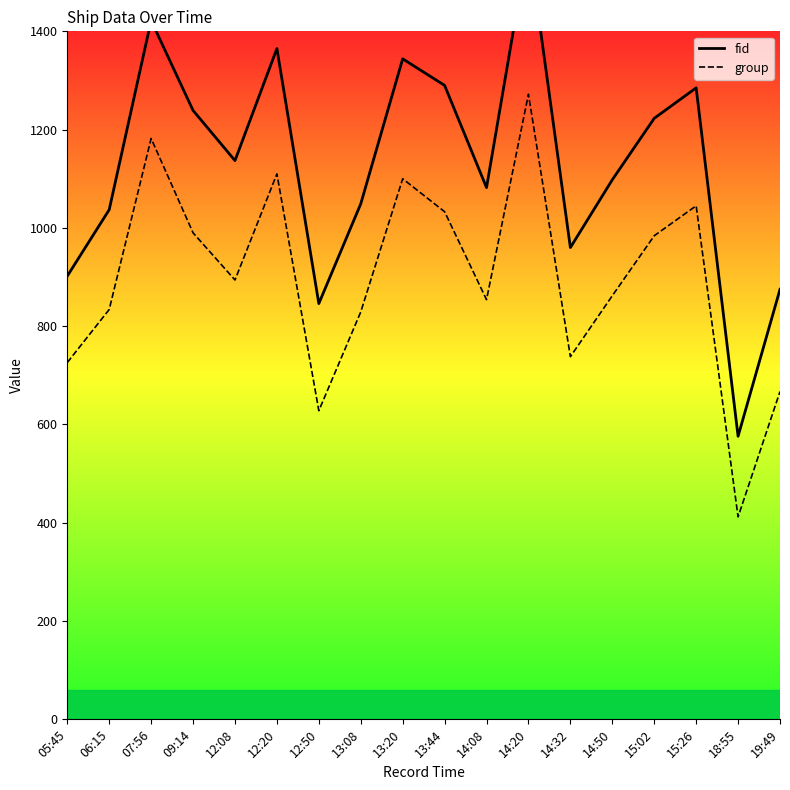

Is it true that group equals 145 at 18:55?

False